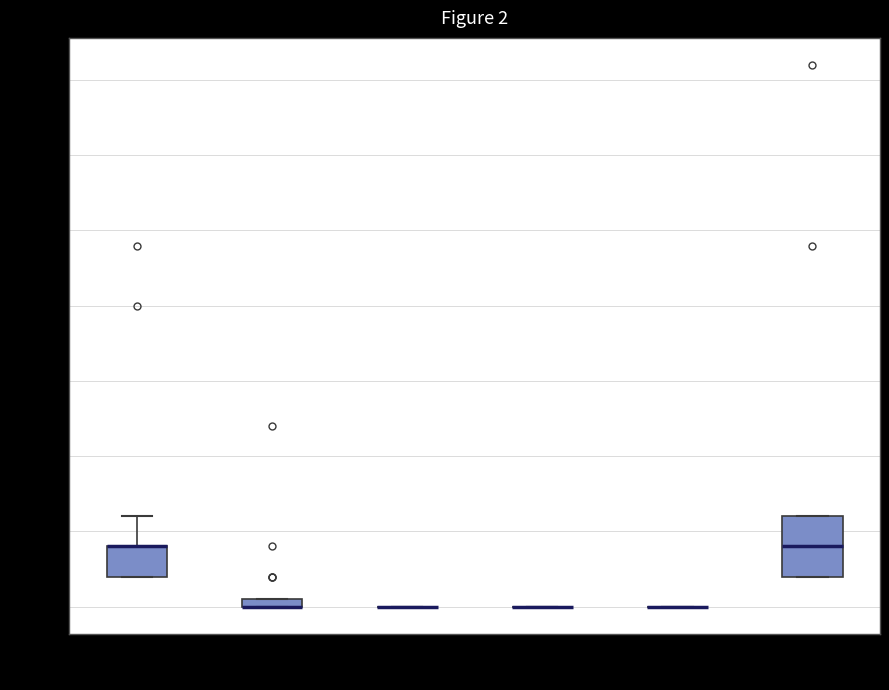

Comparing the boxes themselves (not the whiskers), which one is the tallest?

zjs